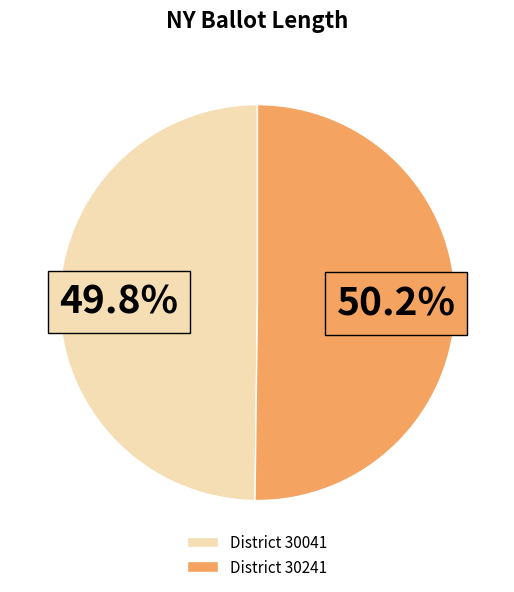

Approximately how many times larger is the value at District 30241 compared to District 30041?

1.0